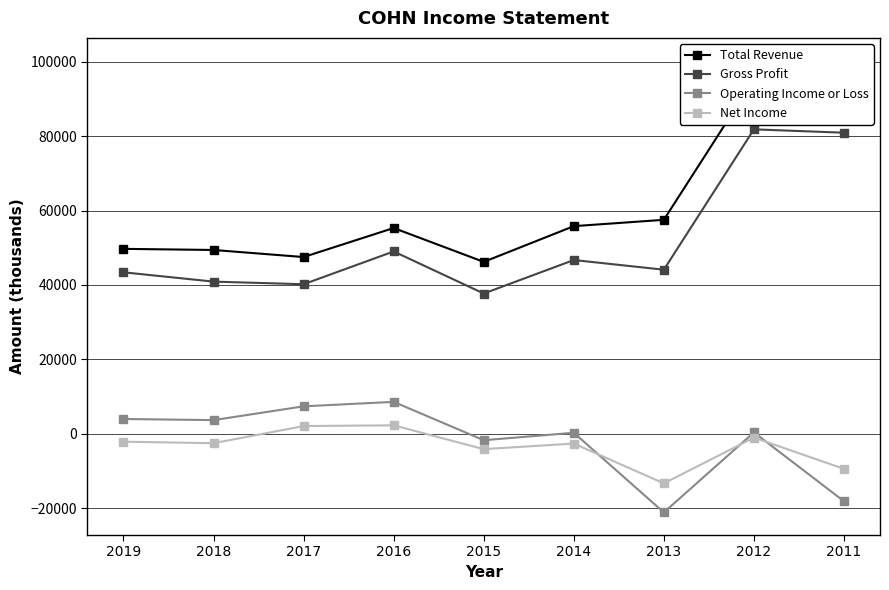

What is the difference between the second highest and minimum values in the Net Income series?

15400